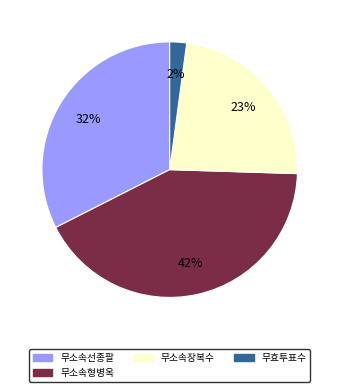

Is it true that 무효투표수 is 14% of the pie?

False